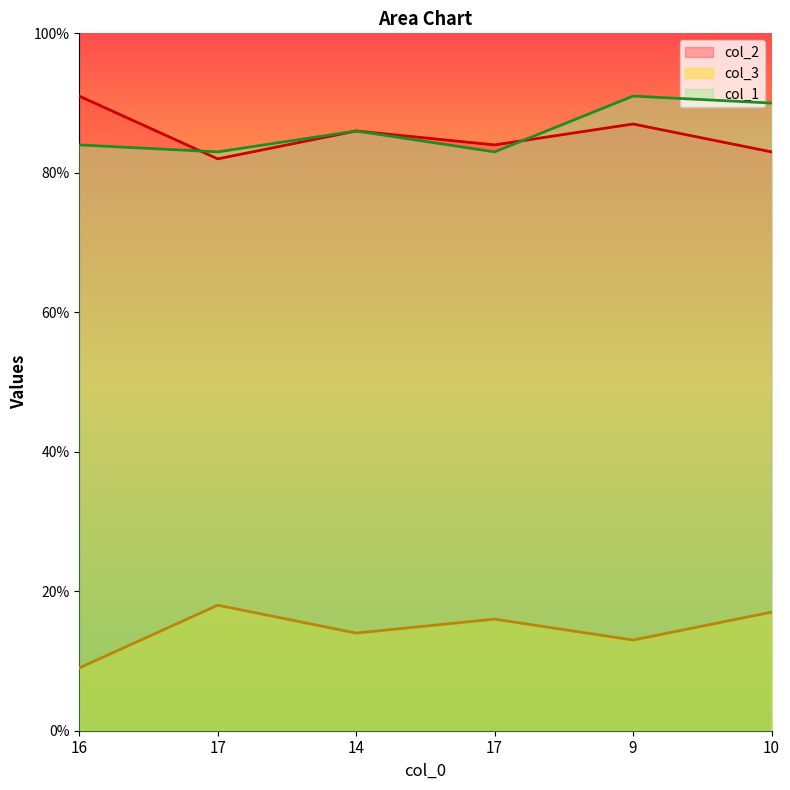

The col_2 series shows 137 at 17. True or false?

False